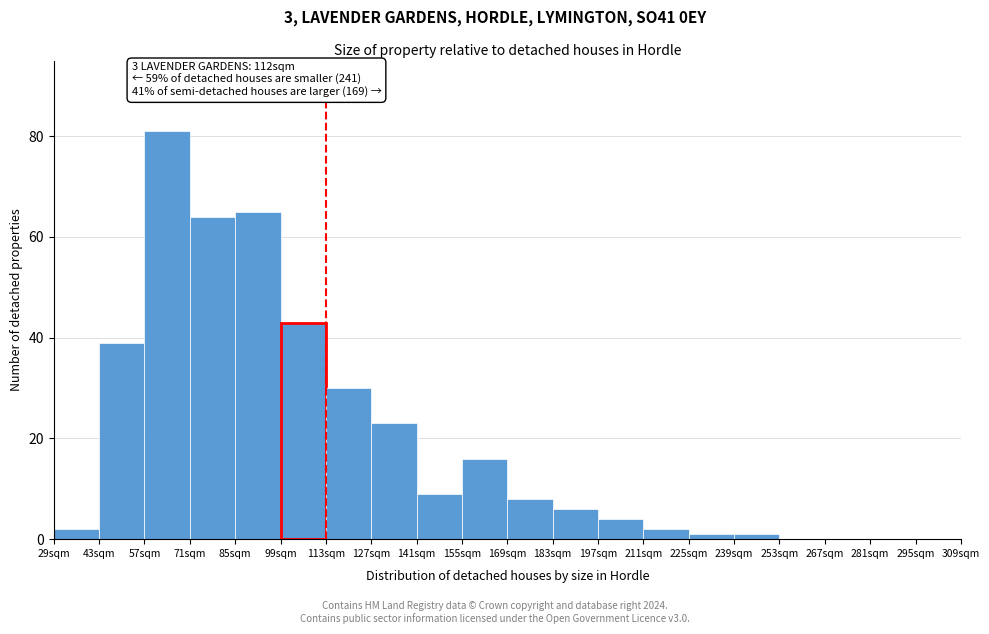

Over which range of the x-axis is the bar tallest?

57 to 71